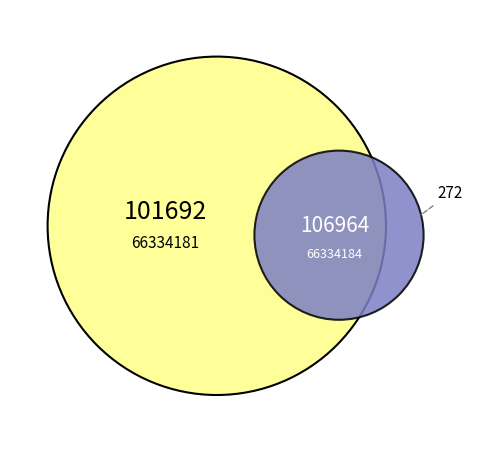

Which slice is the largest?

66334184